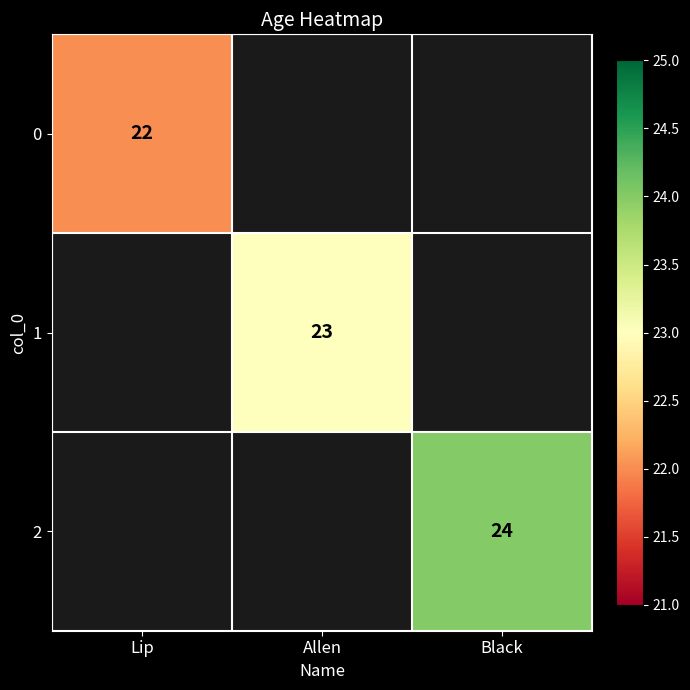

Which category has the highest value across all series?

Black